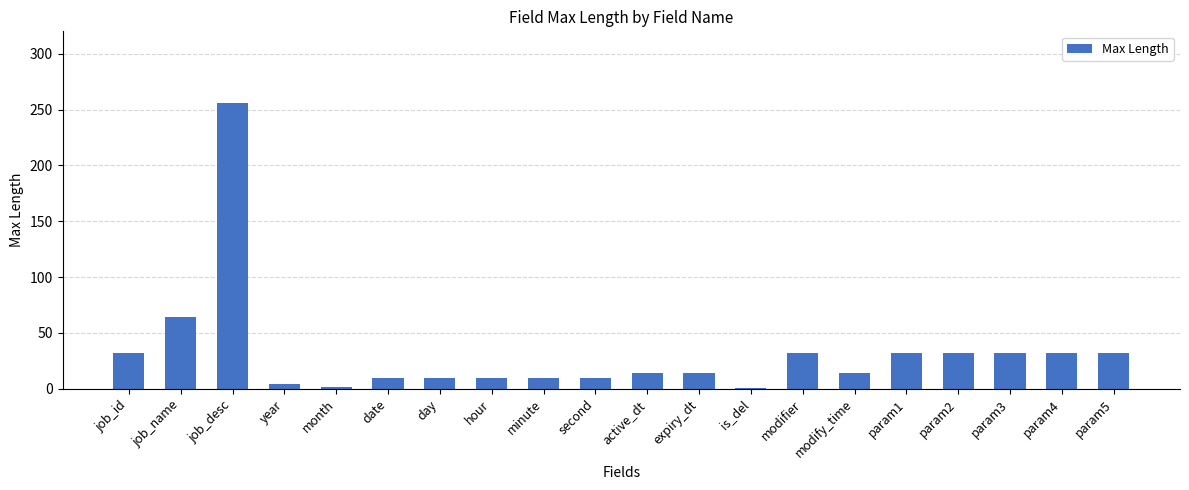

Count the number of data series in this chart.

1